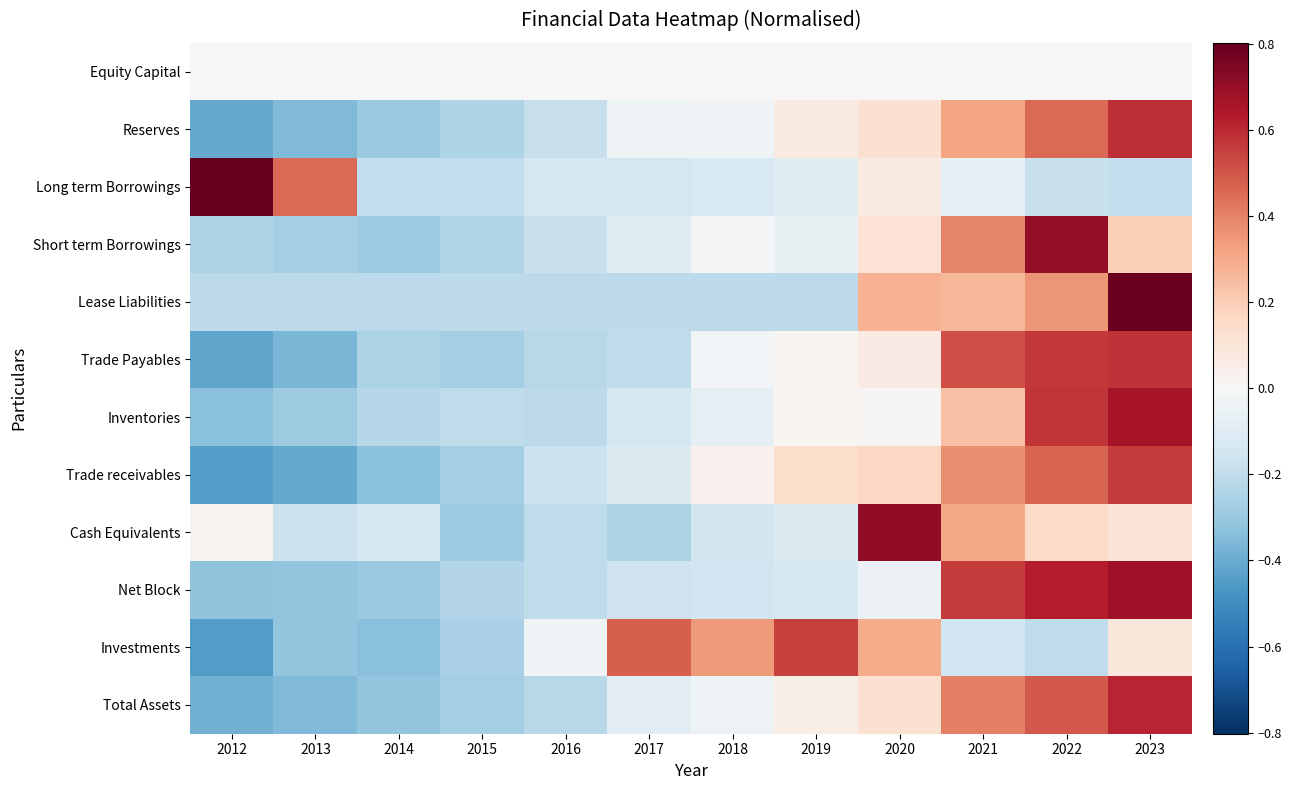

Reading left to right, what are all the values shown in this chart?

Equity Capital: 2012=0.0	2013=0.0	2014=0.0	2015=0.0	2016=0.0	2017=0.0	2018=0.0	2019=0.0	2020=0.0	2021=0.0	2022=0.0	2023=0.0
Reserves: 2012=-0.4	2013=-0.4	2014=-0.3	2015=-0.2	2016=-0.2	2017=-0.0	2018=-0.0	2019=0.1	2020=0.1	2021=0.3	2022=0.5	2023=0.6
Long term Borrowings: 2012=0.8	2013=0.5	2014=-0.2	2015=-0.2	2016=-0.1	2017=-0.1	2018=-0.1	2019=-0.1	2020=0.1	2021=-0.1	2022=-0.2	2023=-0.2
Short term Borrowings: 2012=-0.3	2013=-0.3	2014=-0.3	2015=-0.2	2016=-0.2	2017=-0.1	2018=-0.0	2019=-0.1	2020=0.1	2021=0.4	2022=0.7	2023=0.2
Lease Liabilities: 2012=-0.2	2013=-0.2	2014=-0.2	2015=-0.2	2016=-0.2	2017=-0.2	2018=-0.2	2019=-0.2	2020=0.3	2021=0.3	2022=0.4	2023=0.8
Trade Payables: 2012=-0.4	2013=-0.4	2014=-0.3	2015=-0.3	2016=-0.2	2017=-0.2	2018=-0.0	2019=0.0	2020=0.1	2021=0.5	2022=0.6	2023=0.6
Inventories: 2012=-0.3	2013=-0.3	2014=-0.2	2015=-0.2	2016=-0.2	2017=-0.1	2018=-0.1	2019=0.0	2020=0.0	2021=0.2	2022=0.6	2023=0.7
Trade receivables: 2012=-0.4	2013=-0.4	2014=-0.3	2015=-0.3	2016=-0.2	2017=-0.1	2018=0.0	2019=0.1	2020=0.2	2021=0.4	2022=0.5	2023=0.6
Cash Equivalents: 2012=0.0	2013=-0.2	2014=-0.1	2015=-0.3	2016=-0.2	2017=-0.3	2018=-0.2	2019=-0.1	2020=0.7	2021=0.3	2022=0.2	2023=0.1
Net Block: 2012=-0.3	2013=-0.3	2014=-0.3	2015=-0.2	2016=-0.2	2017=-0.2	2018=-0.2	2019=-0.1	2020=-0.0	2021=0.6	2022=0.6	2023=0.7
Investments: 2012=-0.5	2013=-0.3	2014=-0.3	2015=-0.3	2016=-0.0	2017=0.5	2018=0.3	2019=0.5	2020=0.3	2021=-0.2	2022=-0.2	2023=0.1
Total Assets: 2012=-0.4	2013=-0.4	2014=-0.3	2015=-0.3	2016=-0.2	2017=-0.1	2018=-0.0	2019=0.0	2020=0.1	2021=0.4	2022=0.5	2023=0.6